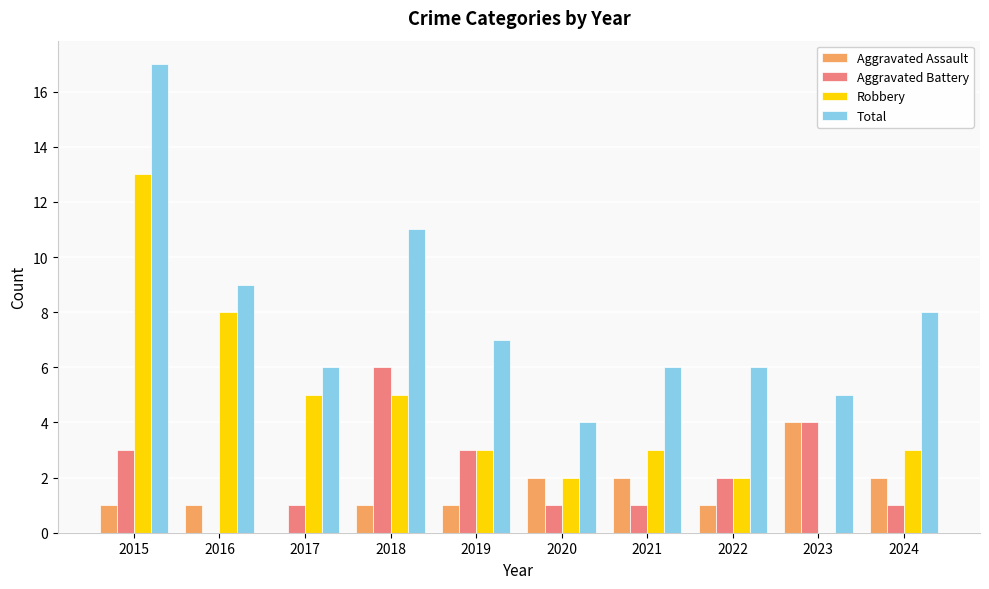

The Aggravated Battery series shows 0 at 2016. True or false?

True